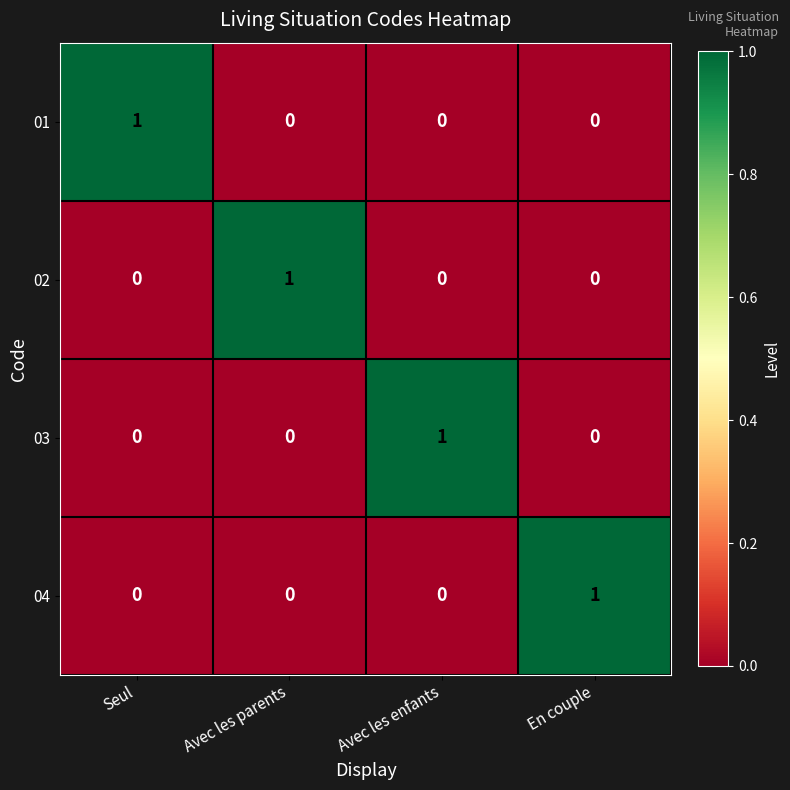

Reading right to left, extract all data points from this chart.

01: En couple=0	Avec les enfants=0	Avec les parents=0	Seul=1
02: En couple=0	Avec les enfants=0	Avec les parents=1	Seul=0
03: En couple=0	Avec les enfants=1	Avec les parents=0	Seul=0
04: En couple=1	Avec les enfants=0	Avec les parents=0	Seul=0